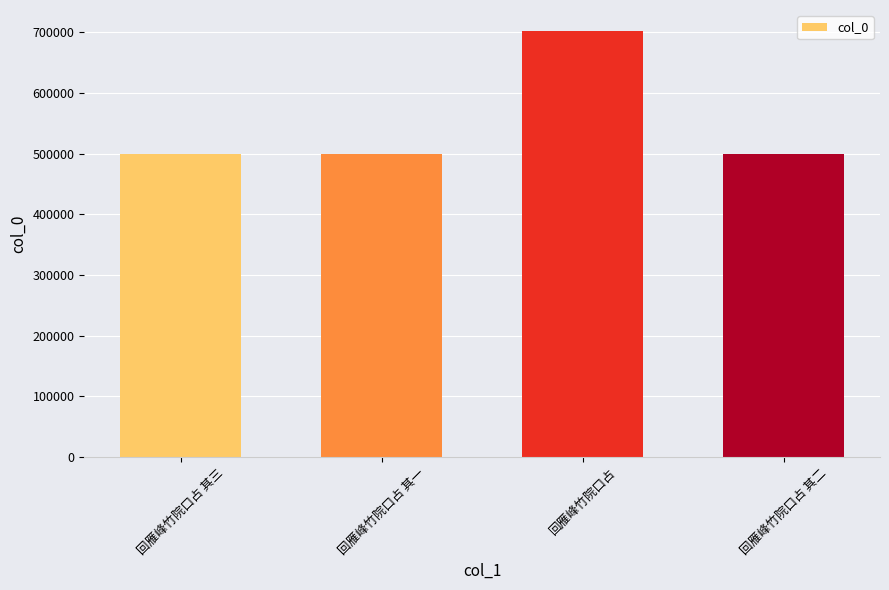

True or false: the data shows 425242 at 回雁峰竹院口占.

False